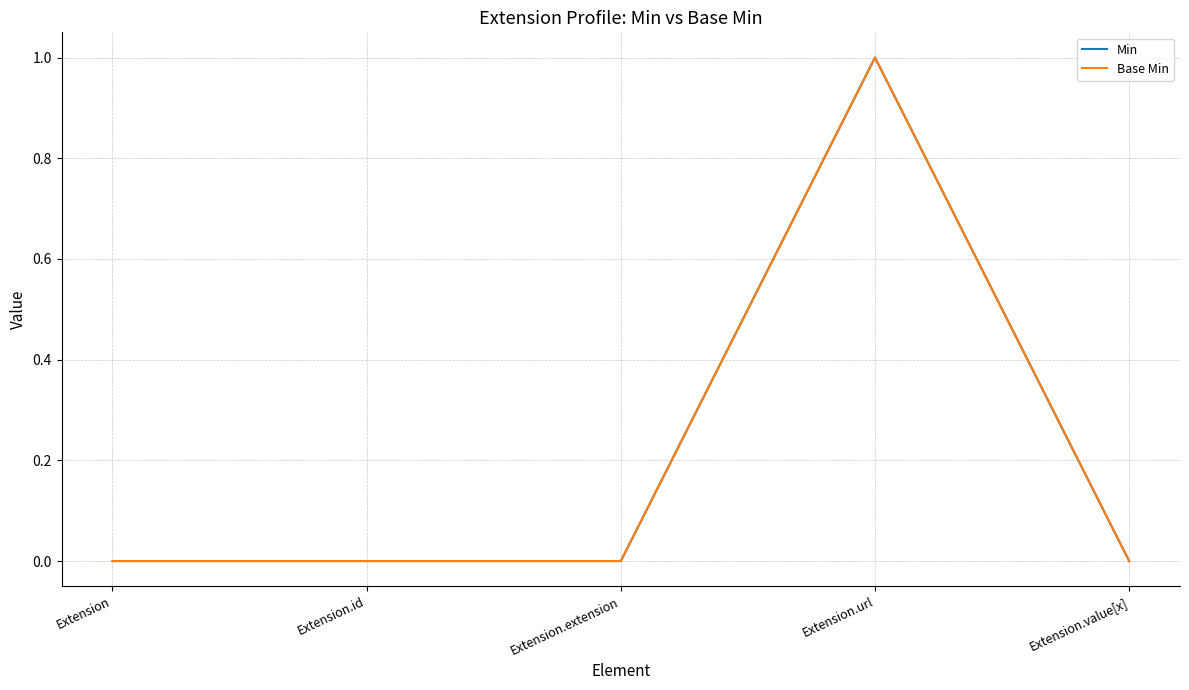

Is this an area chart (filled region under the line)?

No